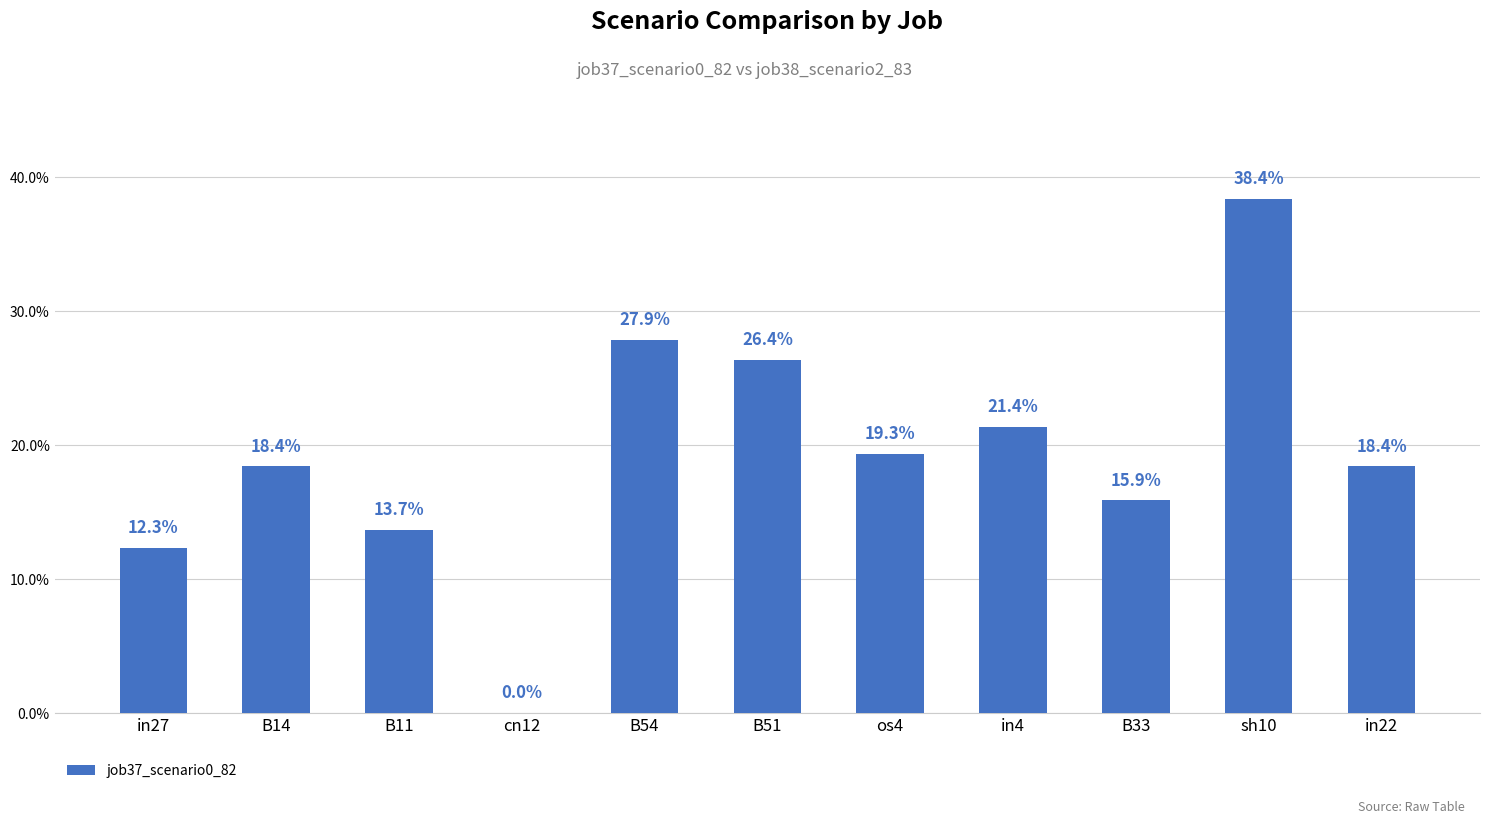

What is the value of the 5th bar from the left?

0.3